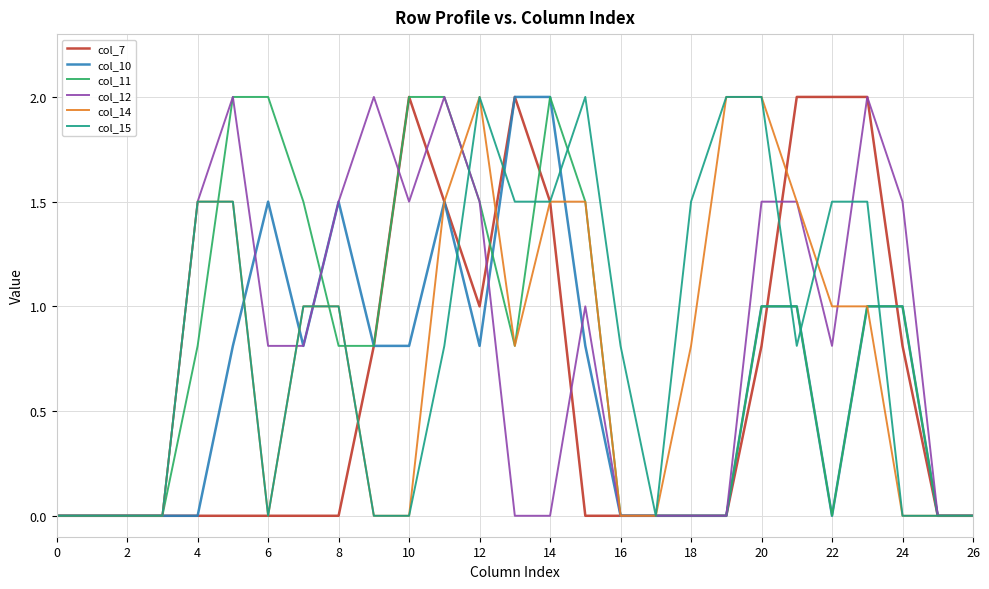

What is the maximum value for col_15?

2.0